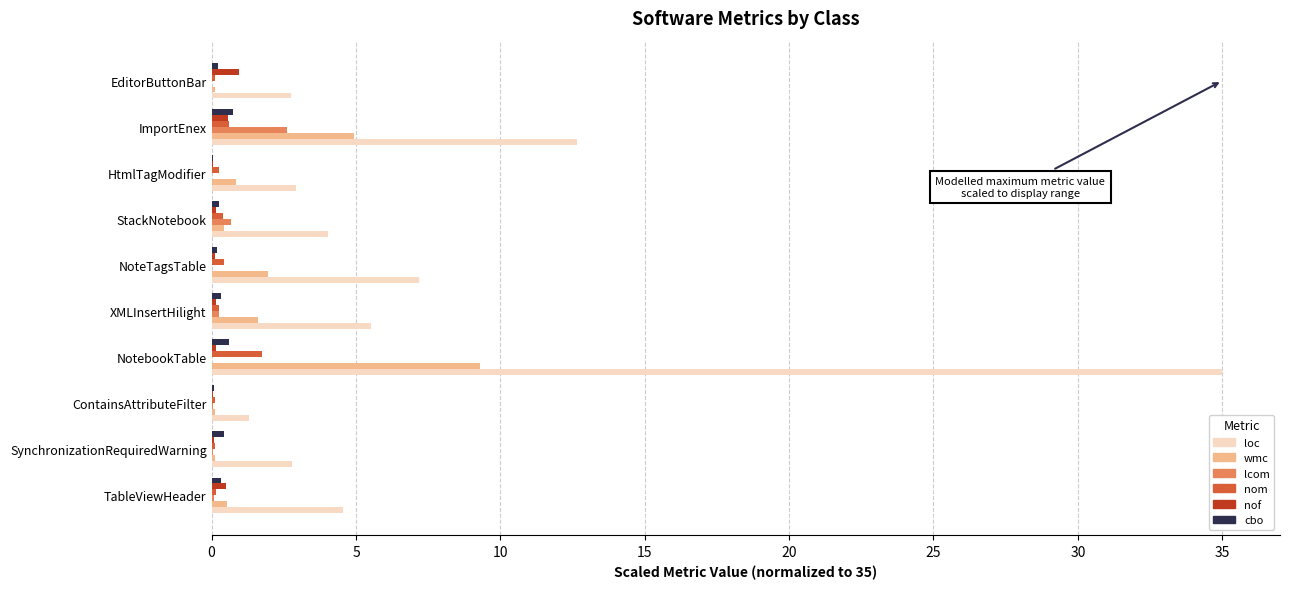

The value of lcom at EditorButtonBar is 0.0. True or false?

True